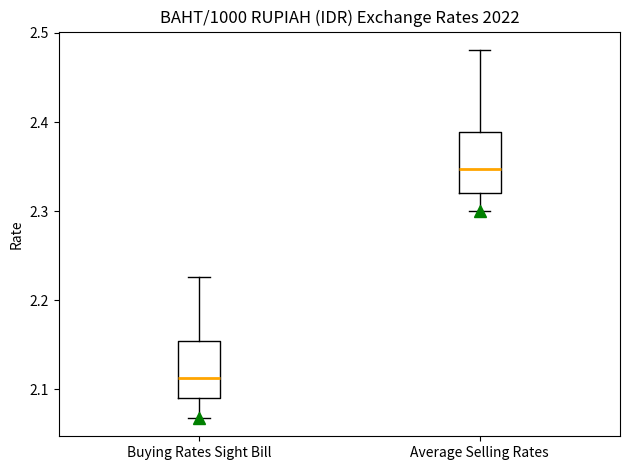

Reading left to right, read every box against the y-axis: the position of its median line, the range the box covers, and the ends of its whiskers. The values are not printed on the chart, so give them approximately, as read against the axis.

Buying Rates Sight Bill: median 2.11, box 2.09 to 2.15, whiskers 2.07 to 2.23
Average Selling Rates: median 2.35, box 2.32 to 2.39, whiskers 2.30 to 2.48